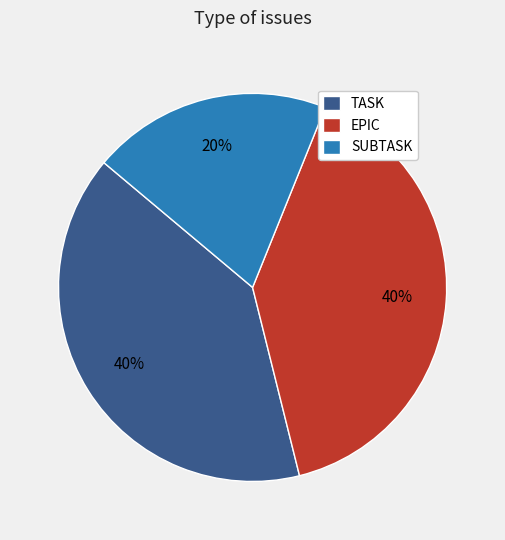

The SUBTASK slice represents 28% of the pie. True or false?

False